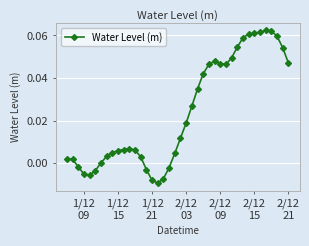

What is the sum of all values?

1.0